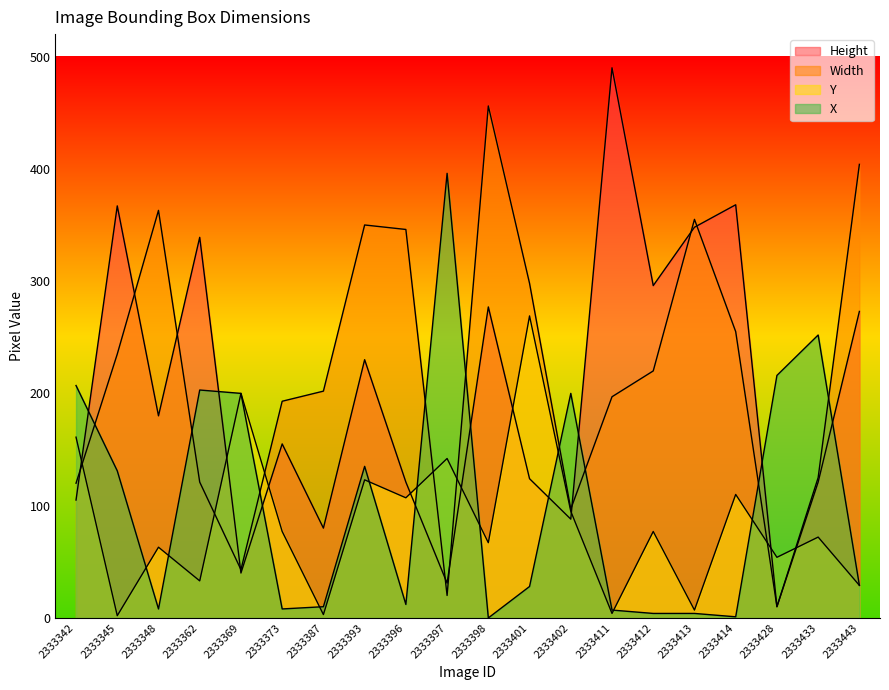

What are all the series names shown in the legend?

Height, Width, Y, X